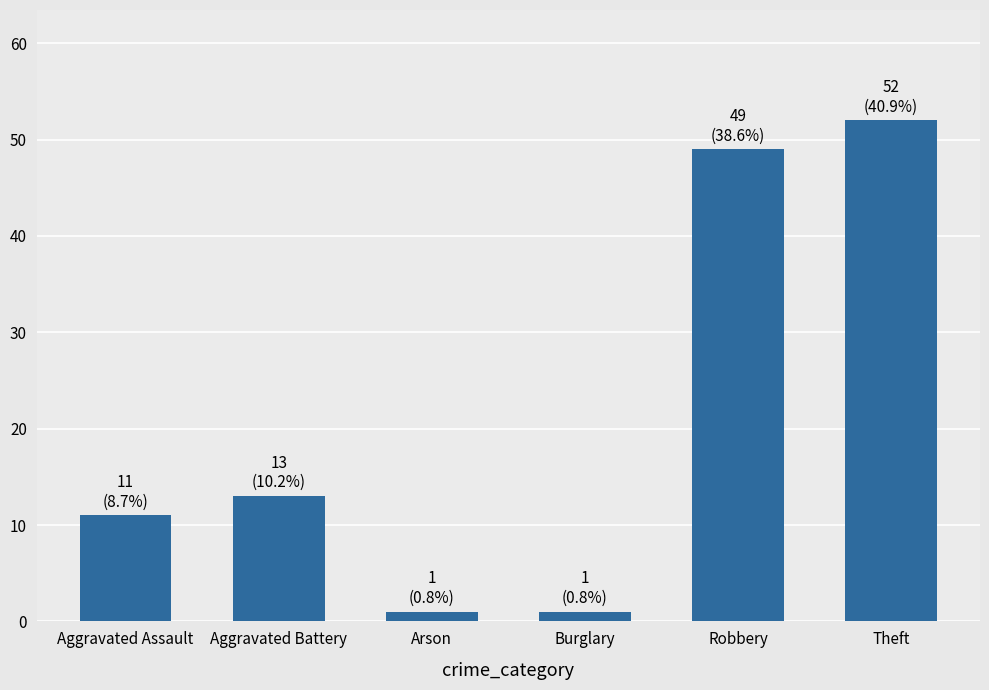

Does the chart contain stacked bars?

No